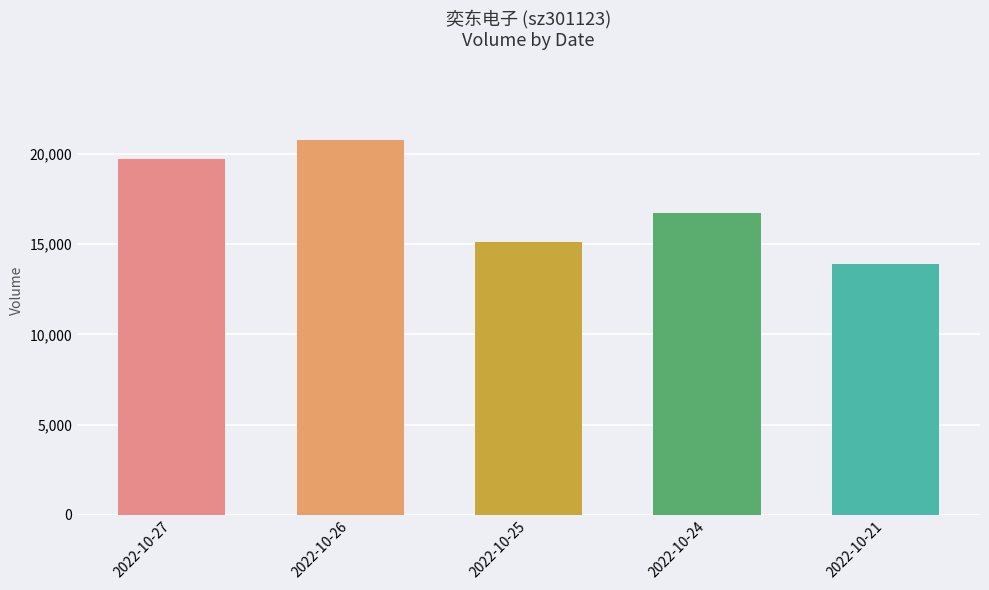

Reading left to right, list all the values displayed in this chart.

19748	20764	15091	16736	13885